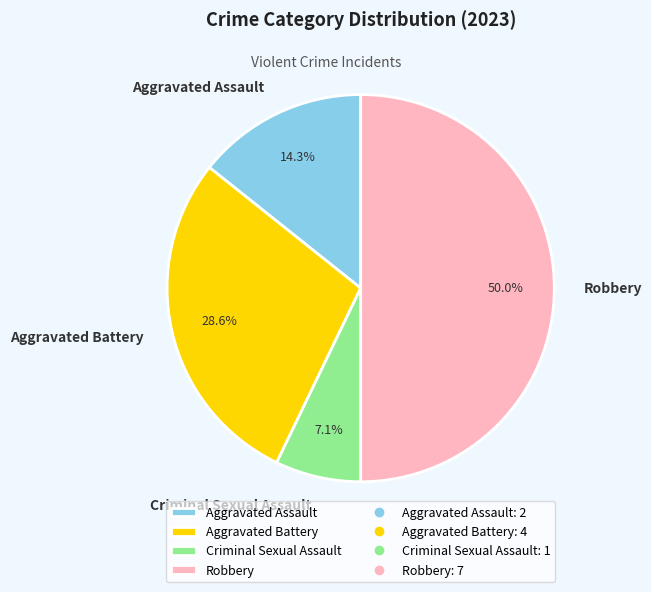

To the nearest percent, what percentage of the pie is Aggravated Battery?

29%